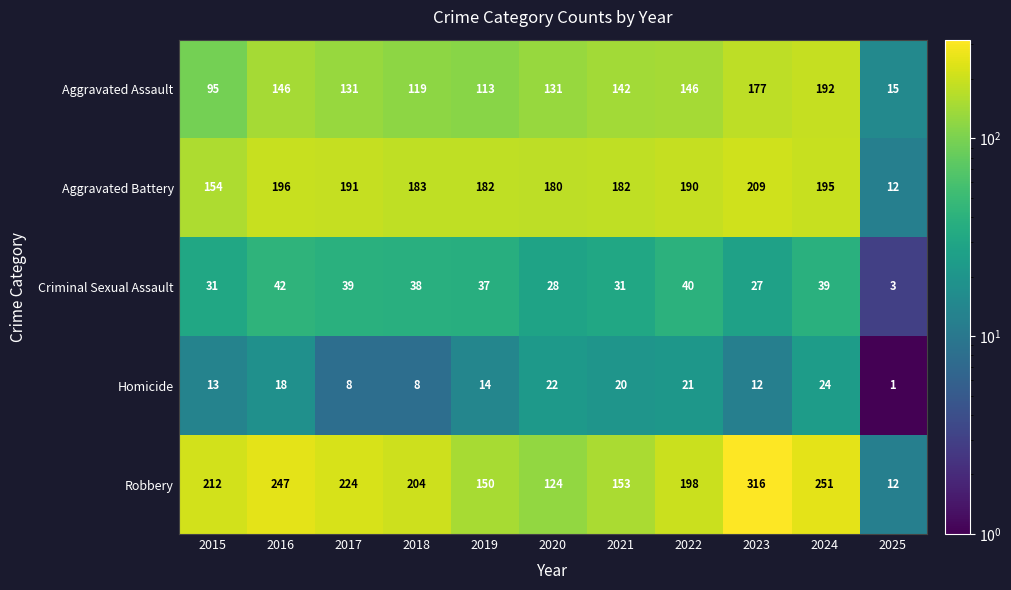

How many data points does each series have?

11